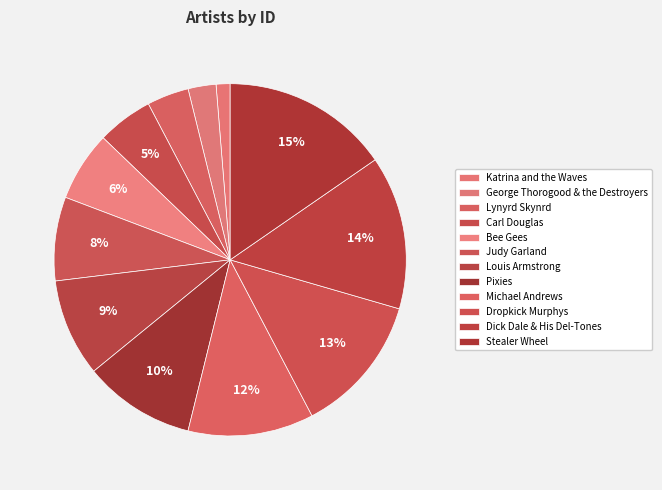

To the nearest percent, what is the average slice percentage?

8%